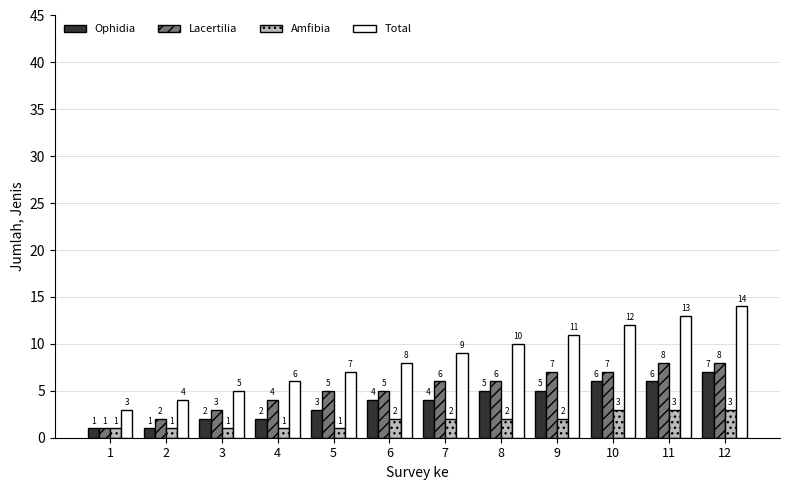

What is the minimum value shown in the chart?

1